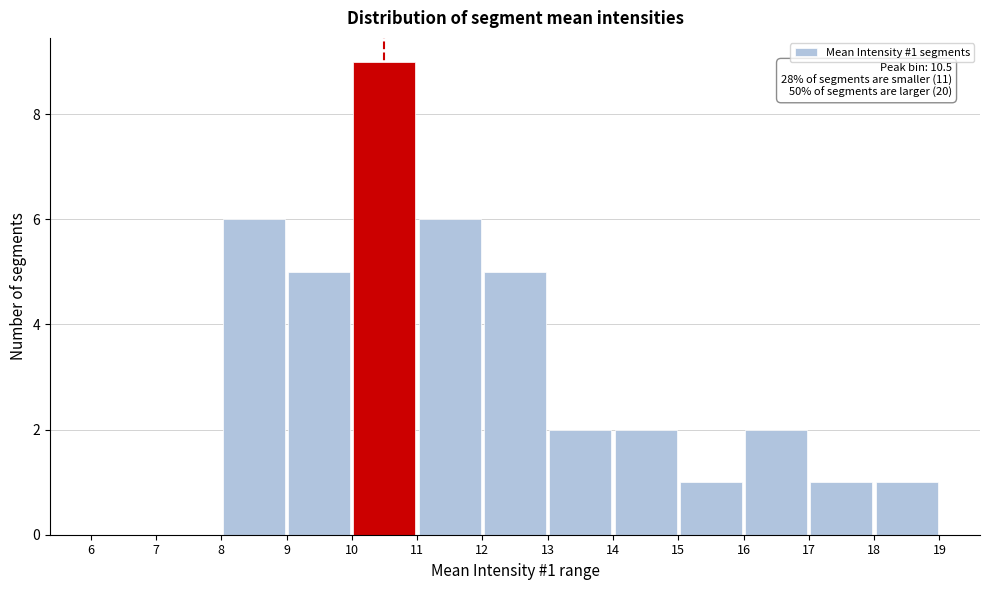

Which range on the x-axis has the tallest bar?

10 to 11